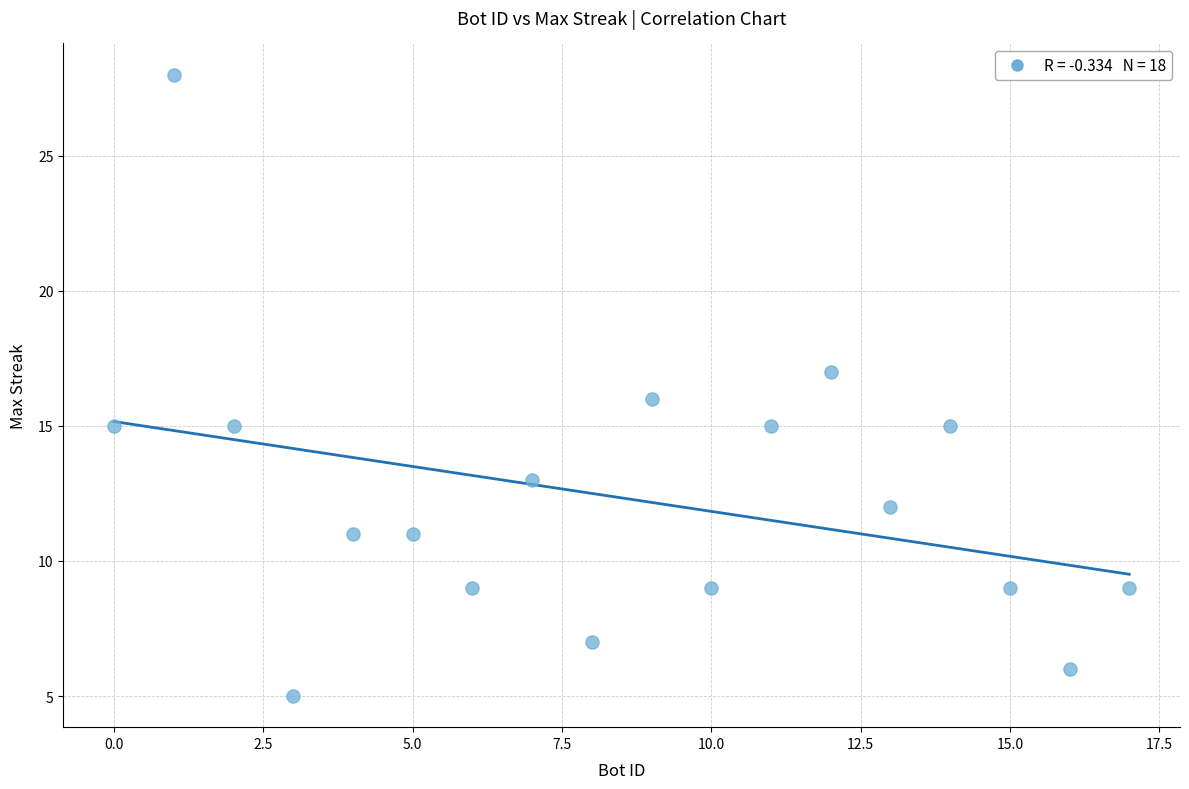

What is the range of X values (max minus min)?

17